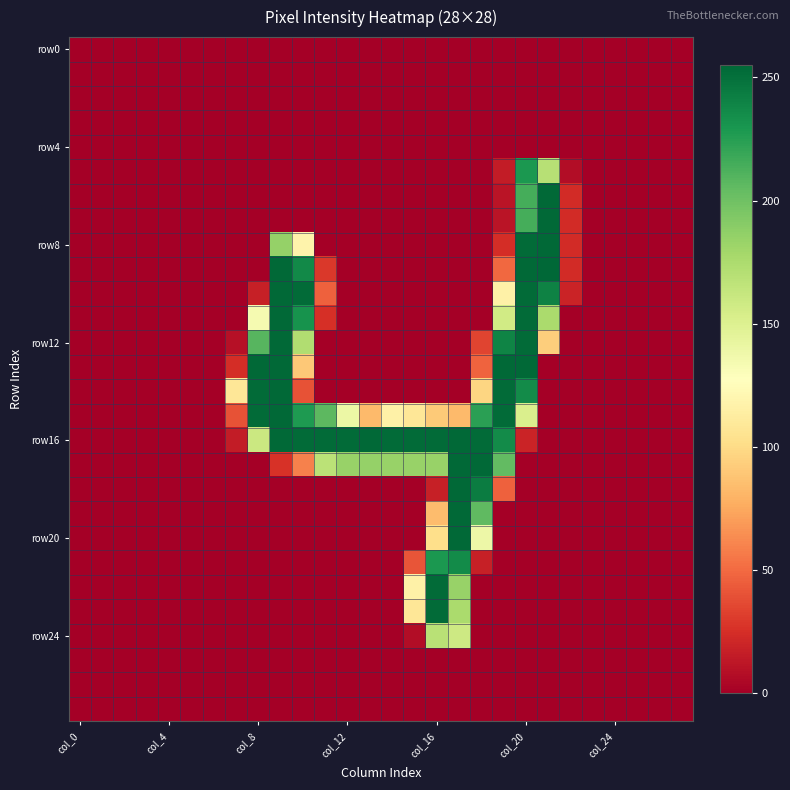

At which category is the sum across all series the highest?

col_20